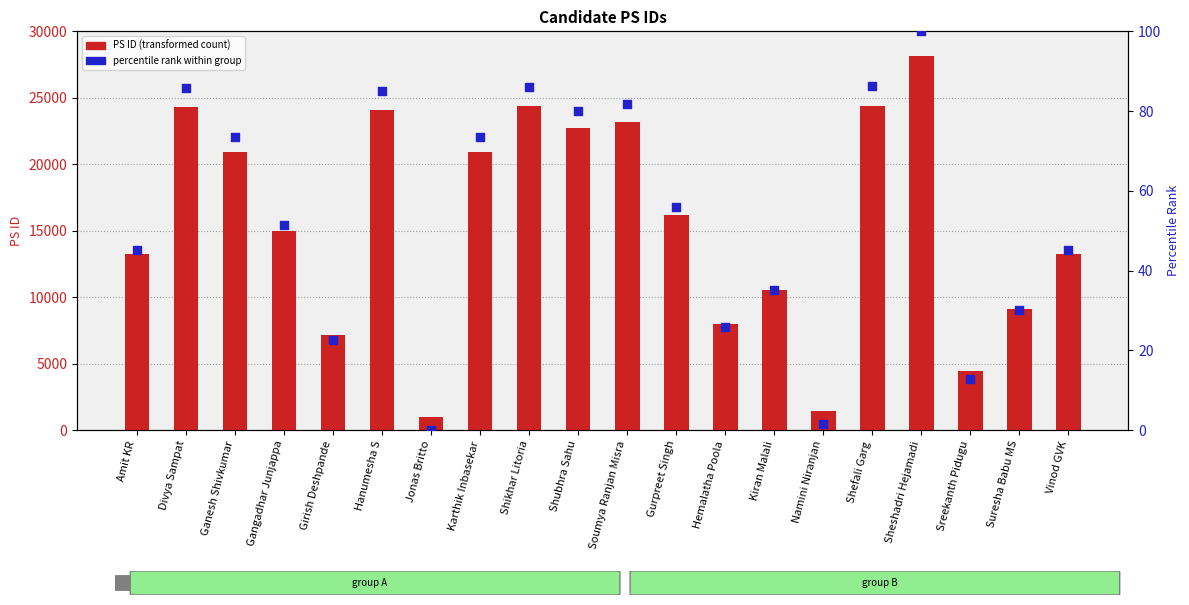

At how many categories does at least one series exceed 21208?

7